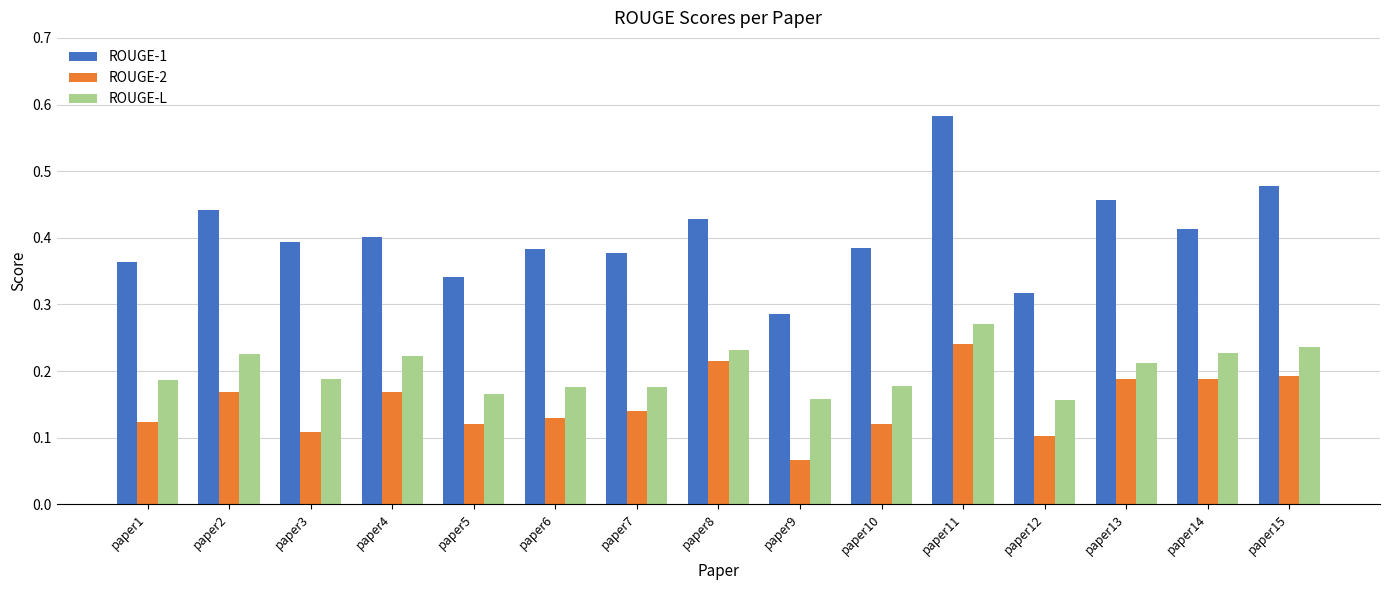

Does the chart contain any negative values?

No